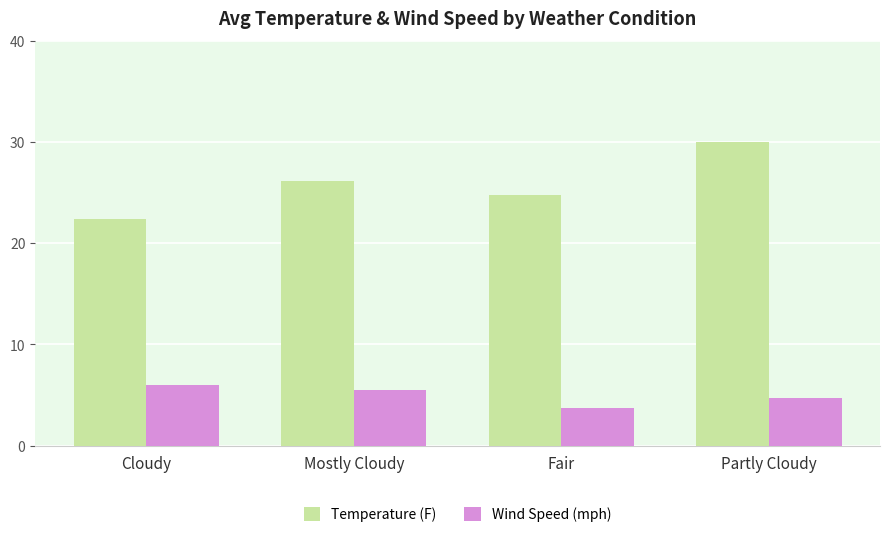

What is the label of the 4th bar from the right?

Cloudy